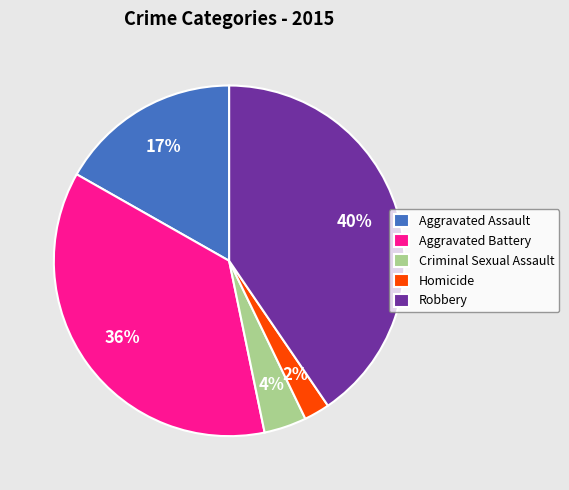

To the nearest percent, what is the average slice percentage?

20%